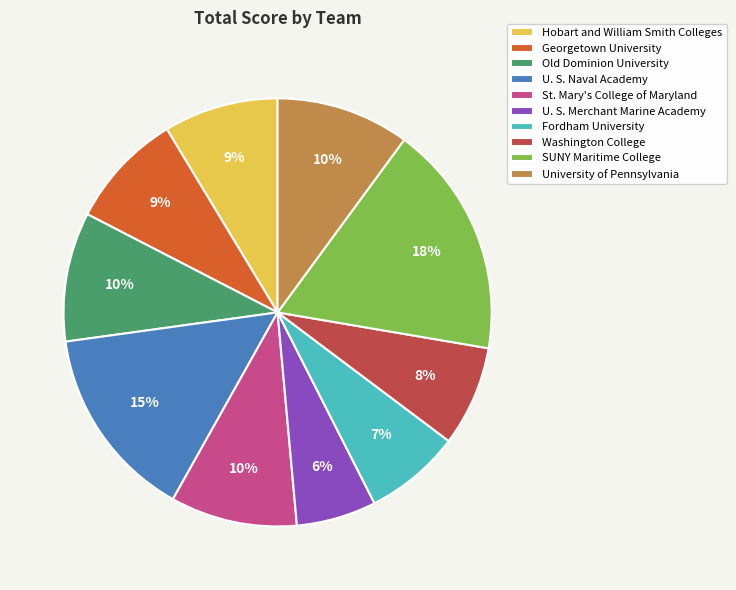

Does any single category account for the majority?

No